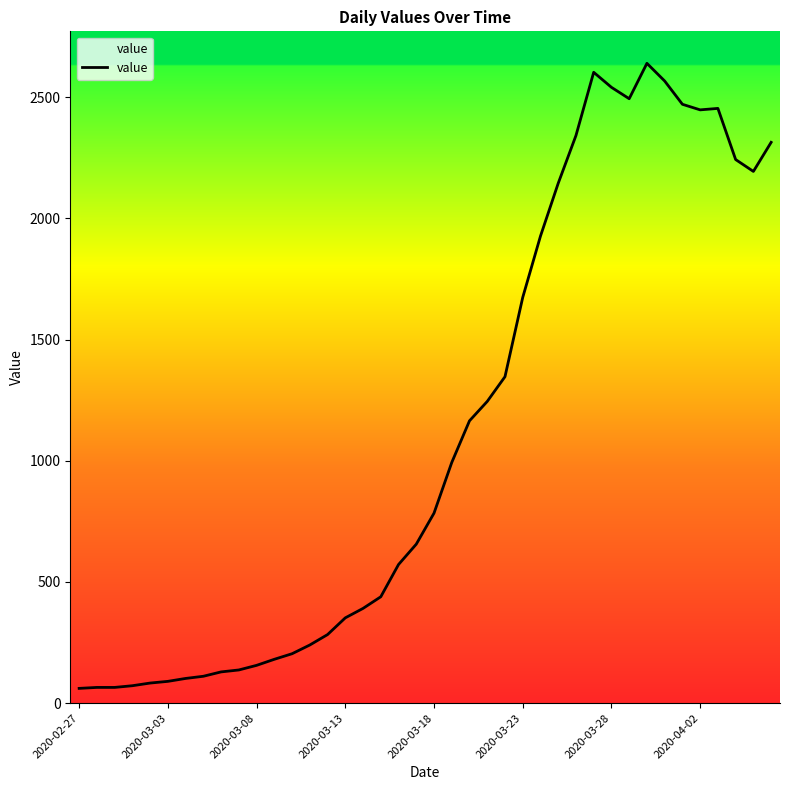

What is the difference between the maximum and minimum values?

2579